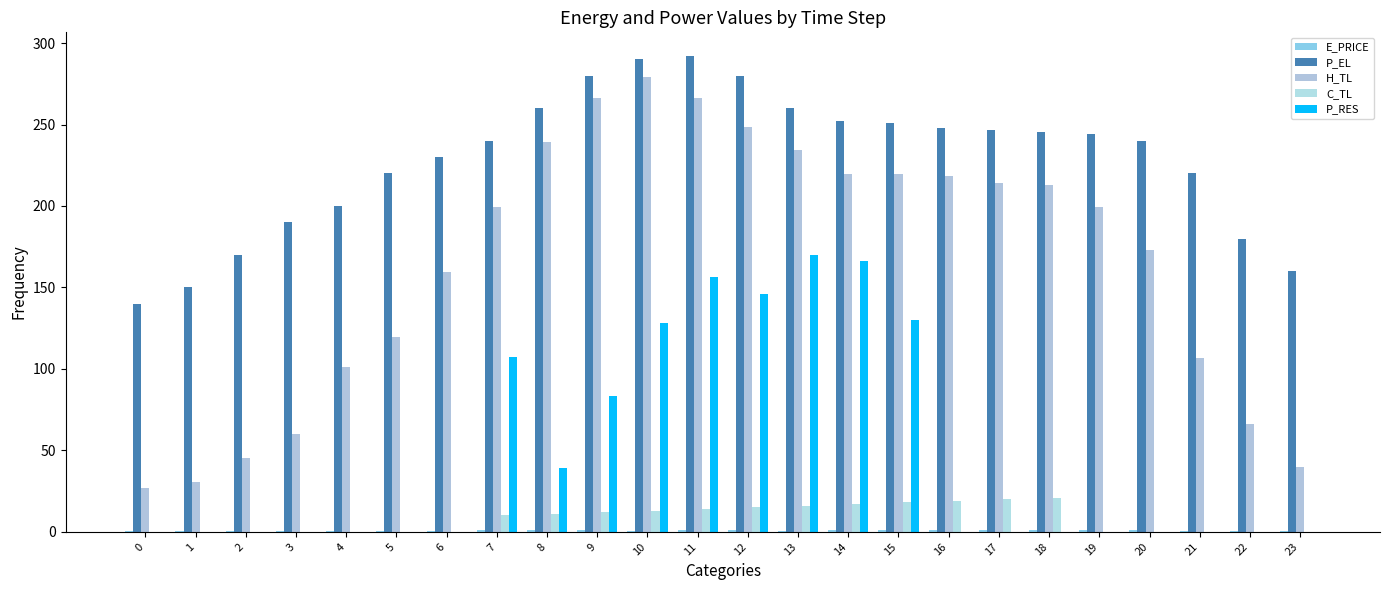

Where is P_EL nearest to the value 215?

5